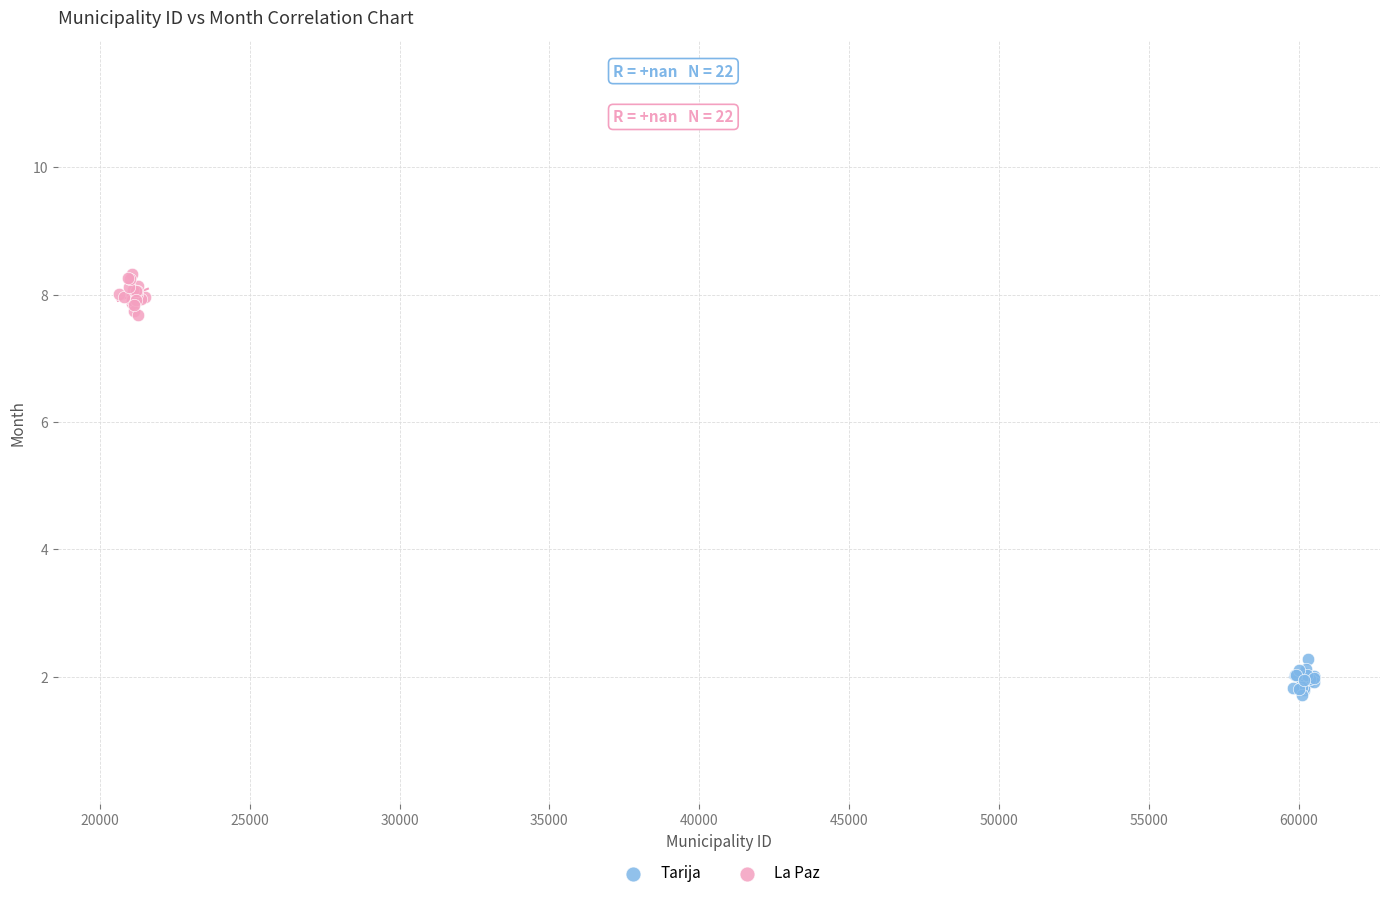

Which series reaches the minimum Y coordinate?

Tarija